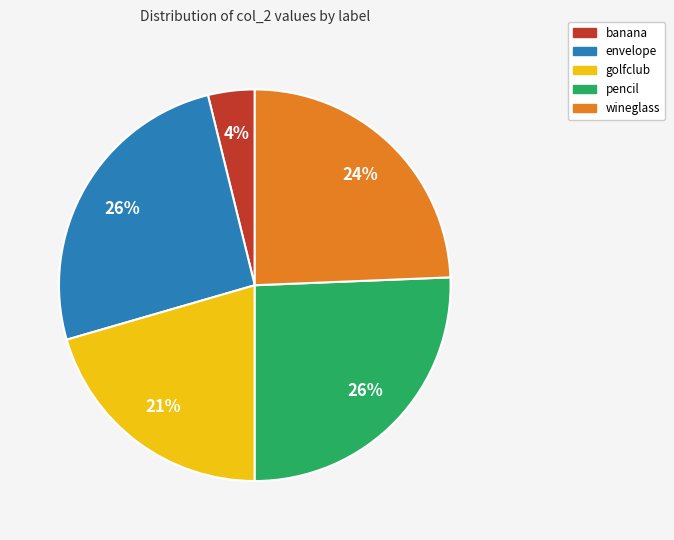

Does any single category account for the majority?

No